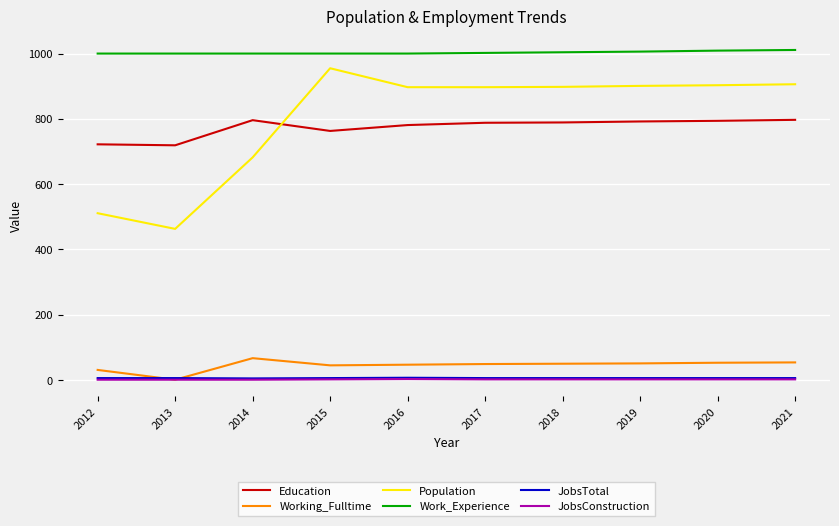

Which category has the lowest value in the Working_Fulltime series?

2013